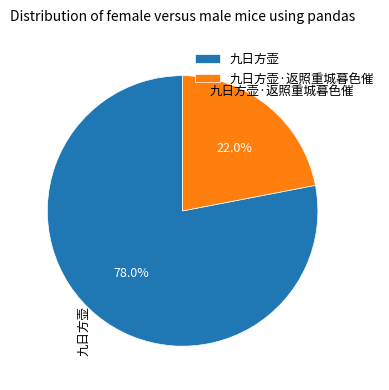

Is there a majority slice in this chart?

Yes